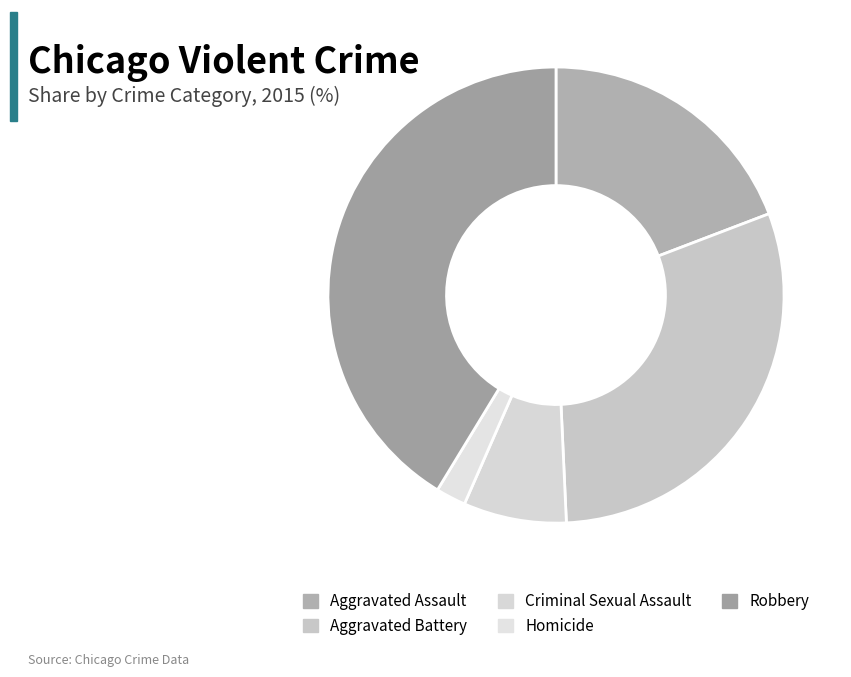

Does Aggravated Assault account for over 50% of the chart?

No